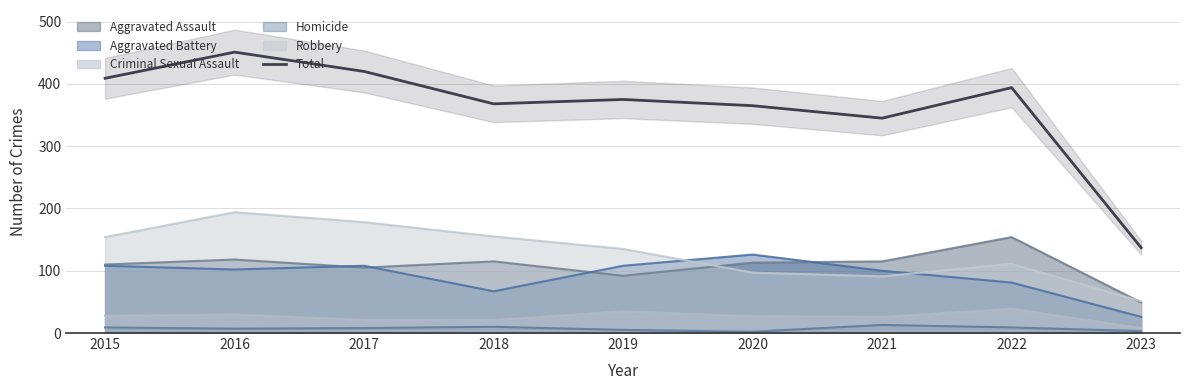

How many data points are less than 375?

4